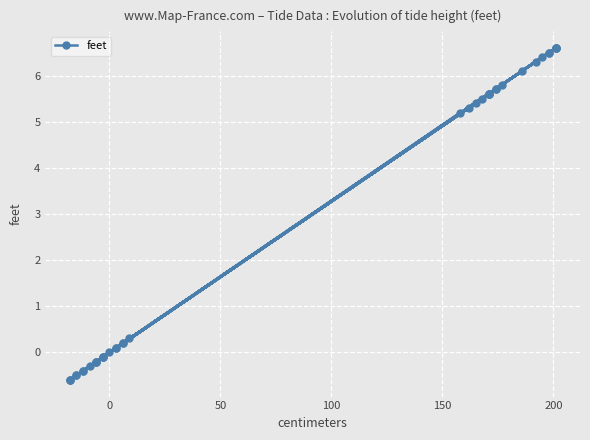

What is the difference between the second highest and second lowest values?

7.2